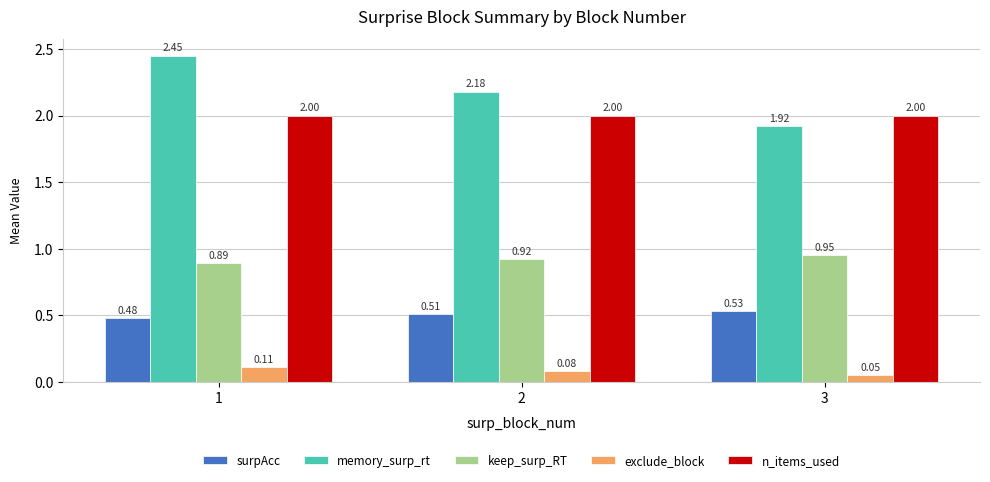

Which series changed the most between 2 and 3?

memory_surp_rt